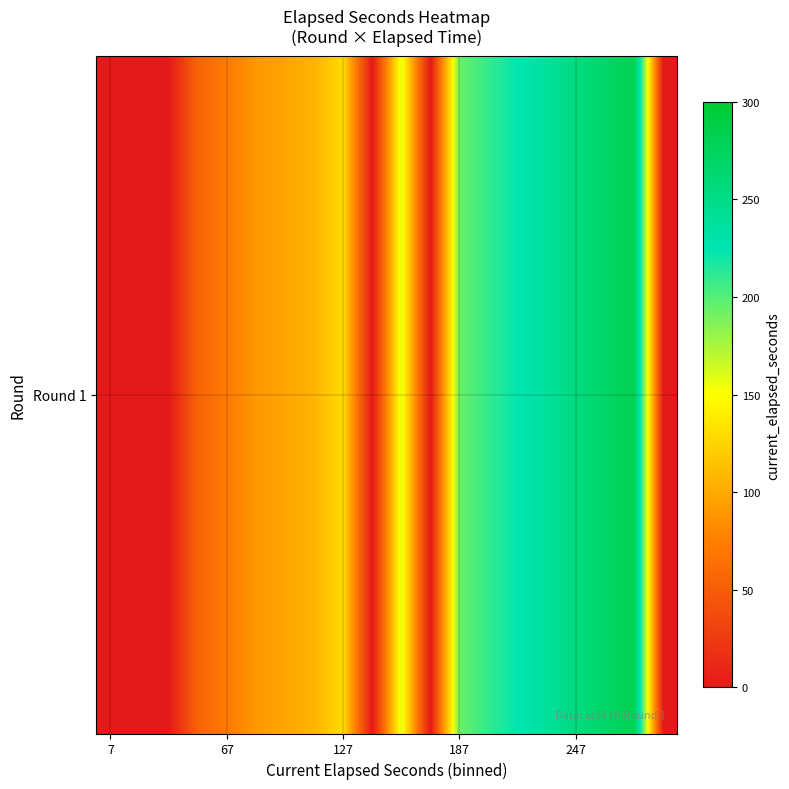

What is the difference between the second highest and second lowest values?

269.2